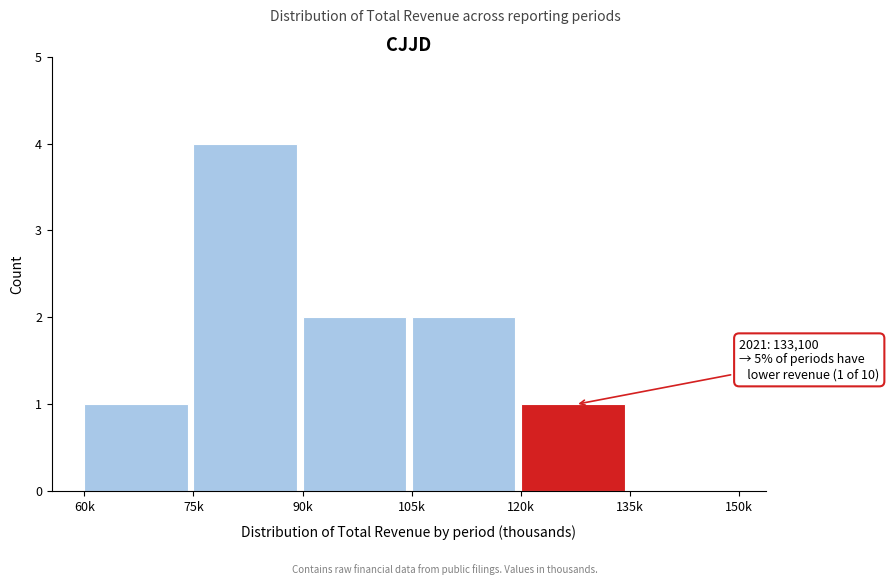

Reading left to right, transcribe all the data shown in this chart.

60k=1	75k=4	90k=2	105k=2	120k=1	135k=0